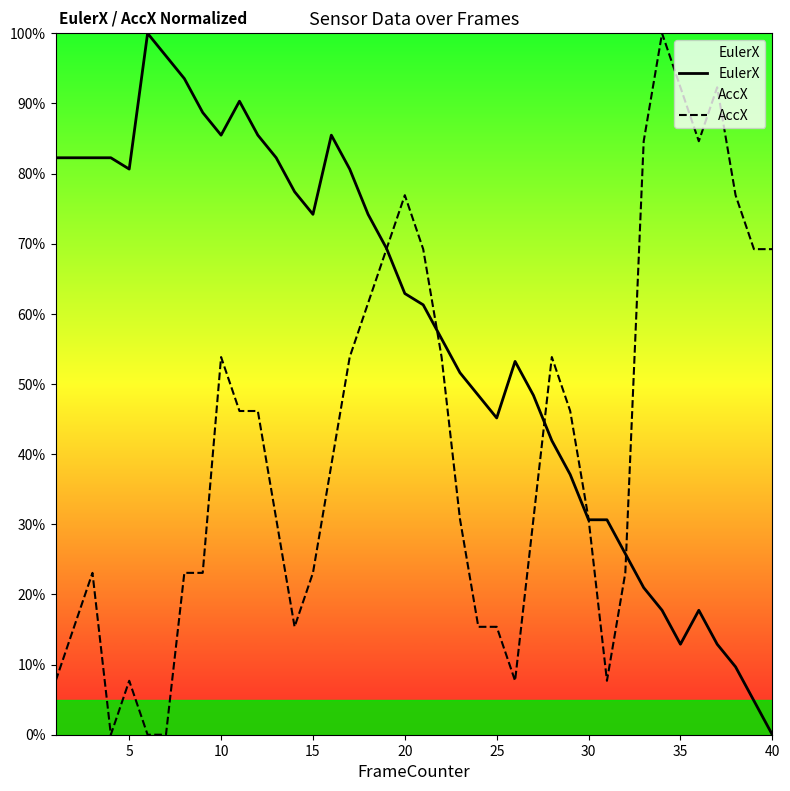

The AccX series shows 91.0 at 40. True or false?

False